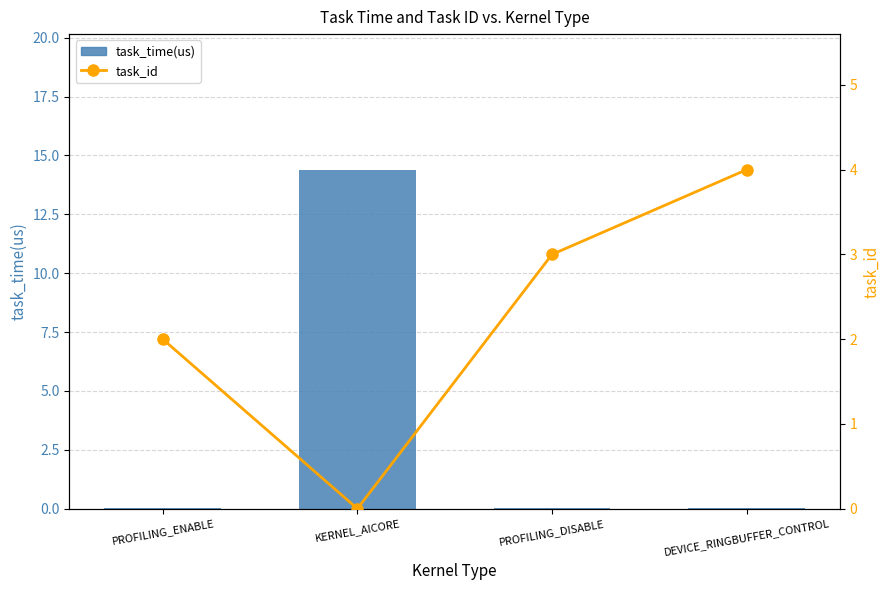

List the labels in order of task_id value, largest first.

DEVICE_RINGBUFFER_CONTROL, PROFILING_DISABLE, PROFILING_ENABLE, KERNEL_AICORE